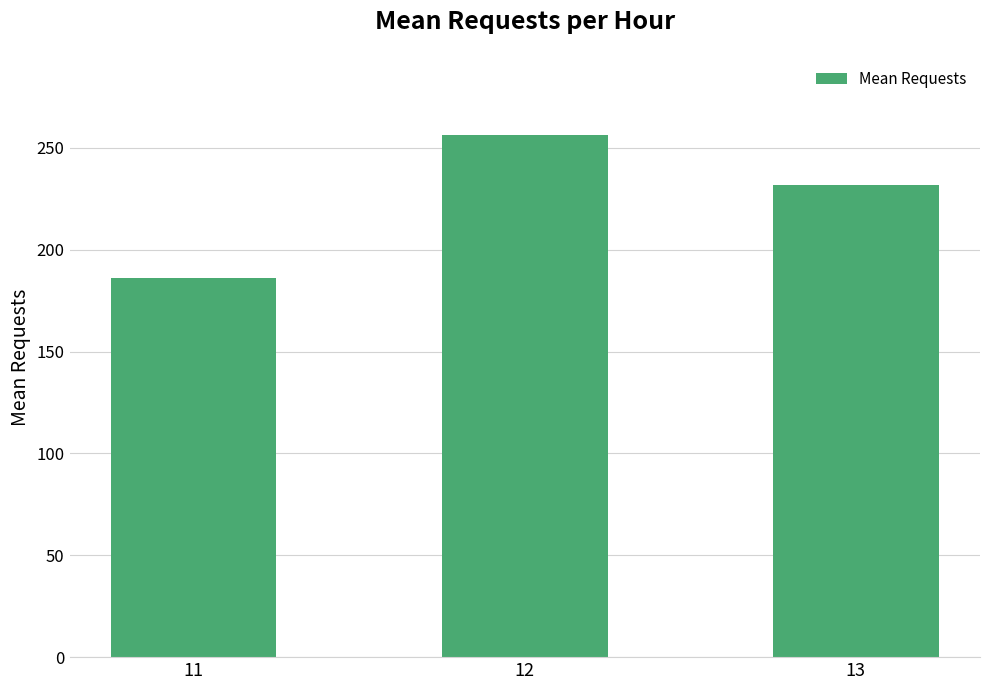

Where is the data nearest to the value 221?

13